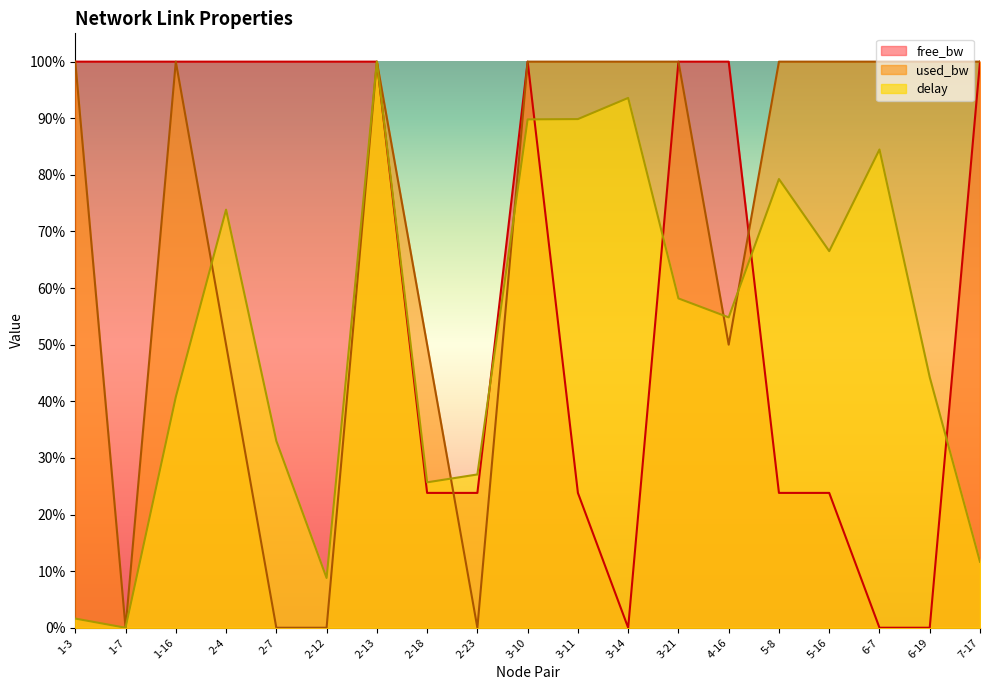

Count the number of categories in the chart.

19